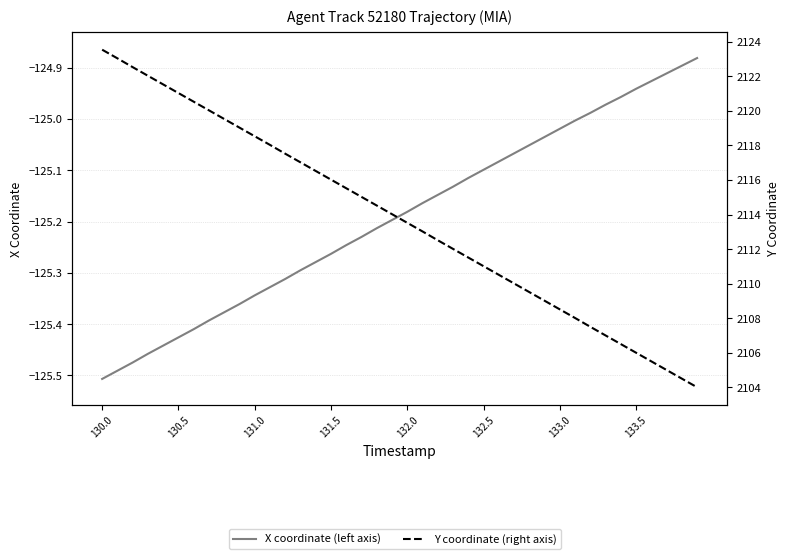

What are all the series names shown in the legend?

X coordinate (left axis), Y coordinate (right axis)